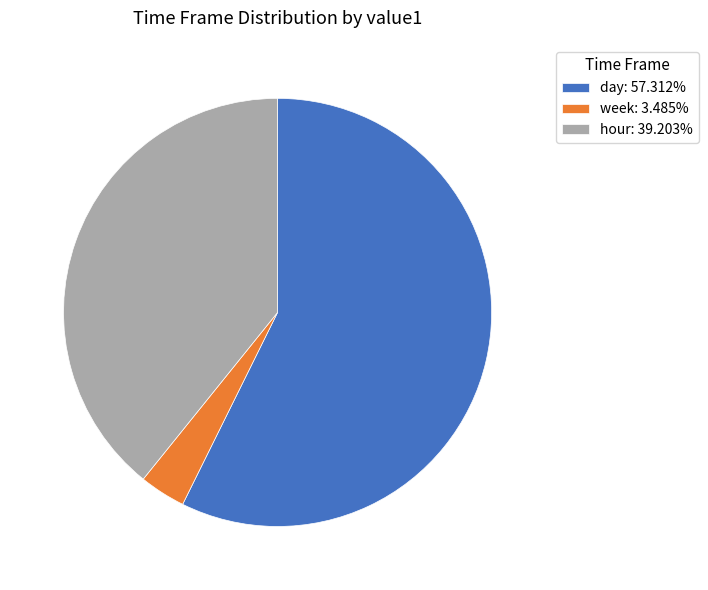

How many slices are in this pie chart?

3